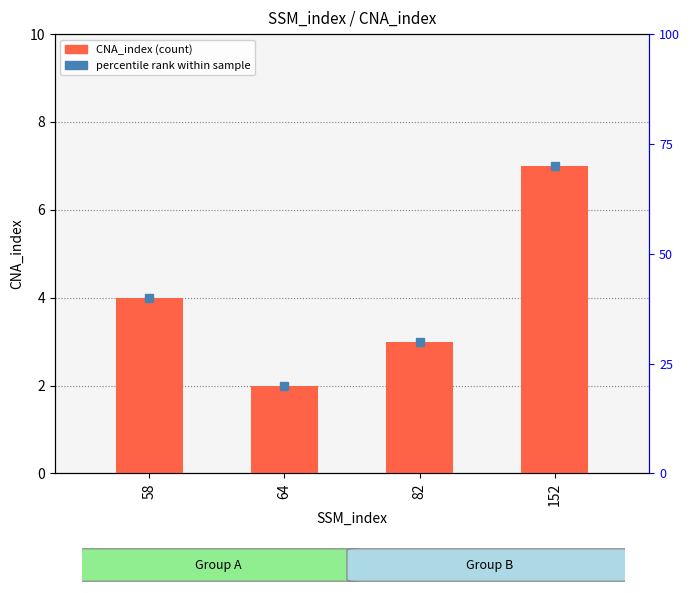

At which label is the value closest to 4?

58